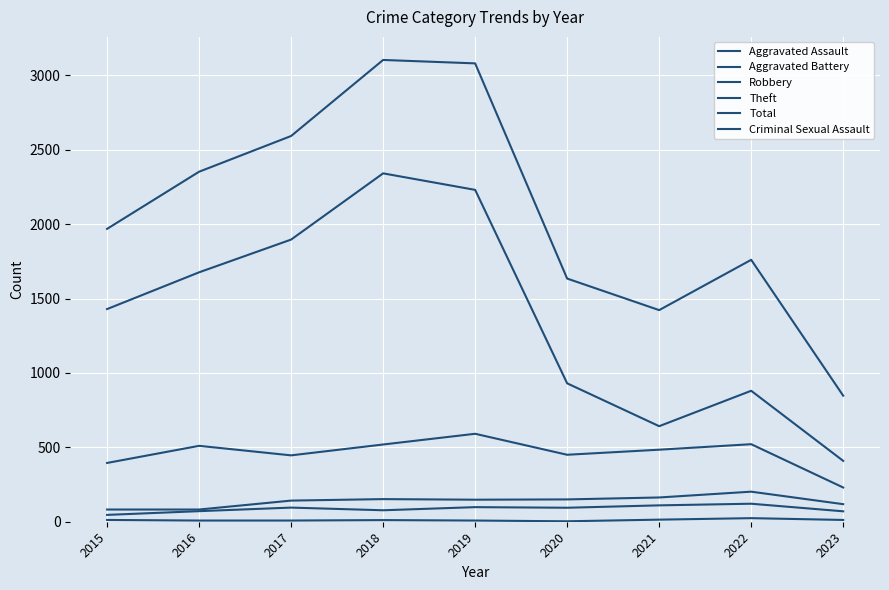

Which series has the largest range (max minus min)?

Total